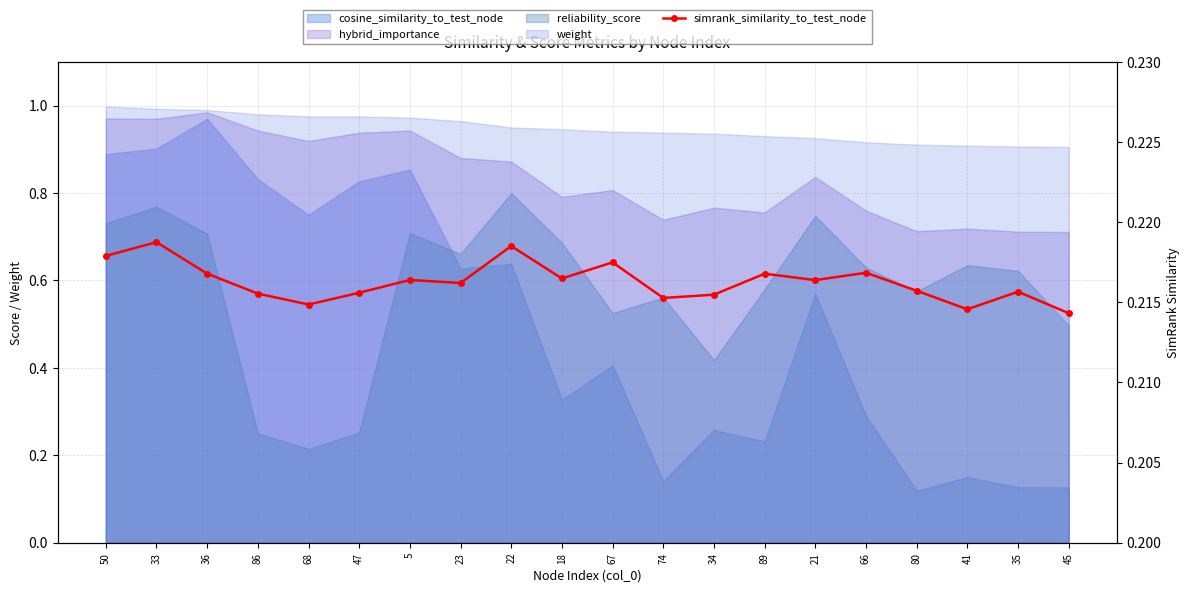

Where is the first local minimum?

68